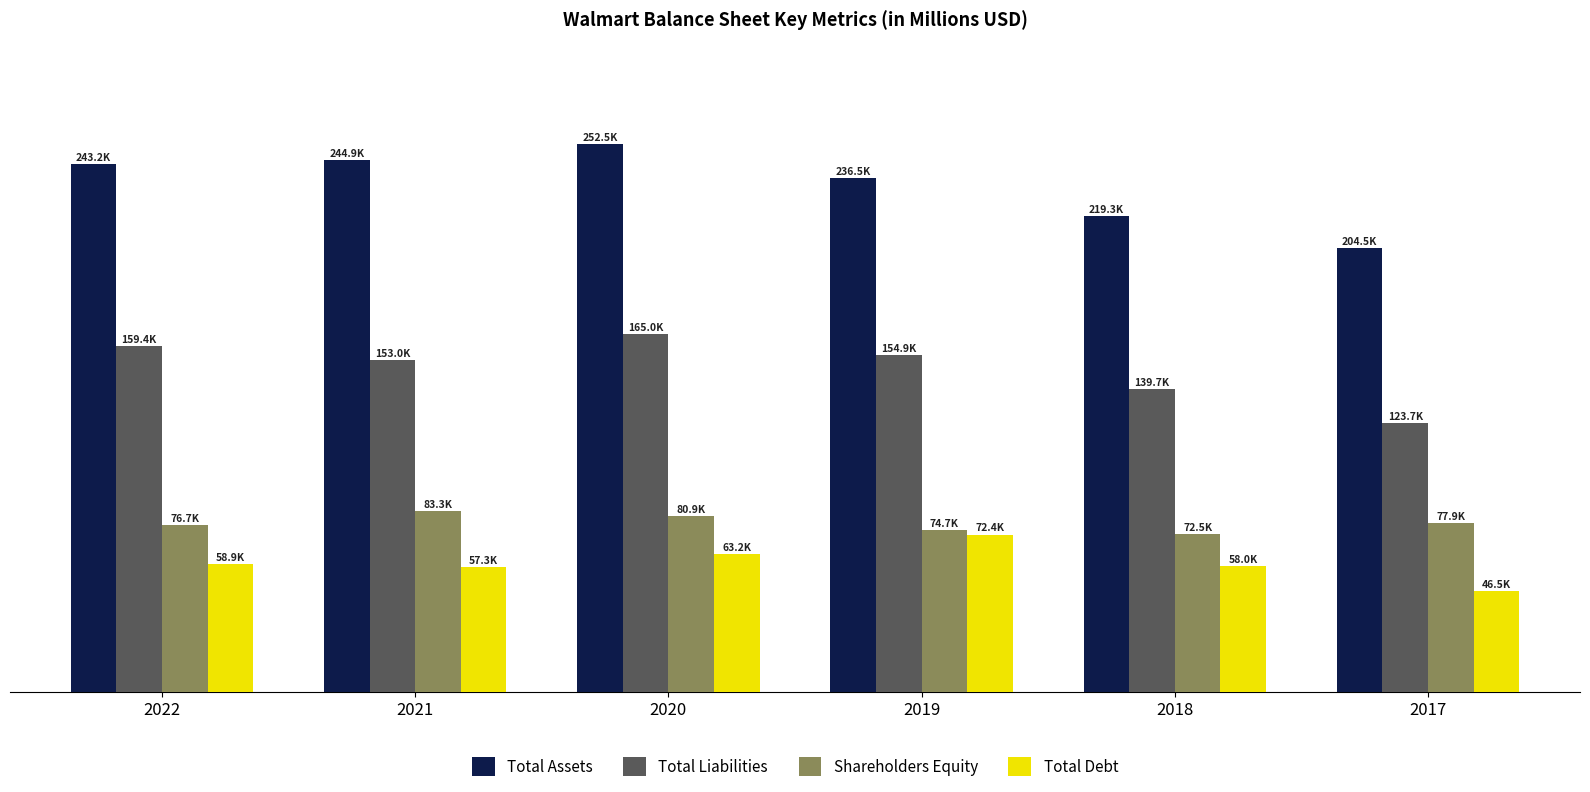

Between 2021 and 2019, which series saw the biggest shift?

Total Debt